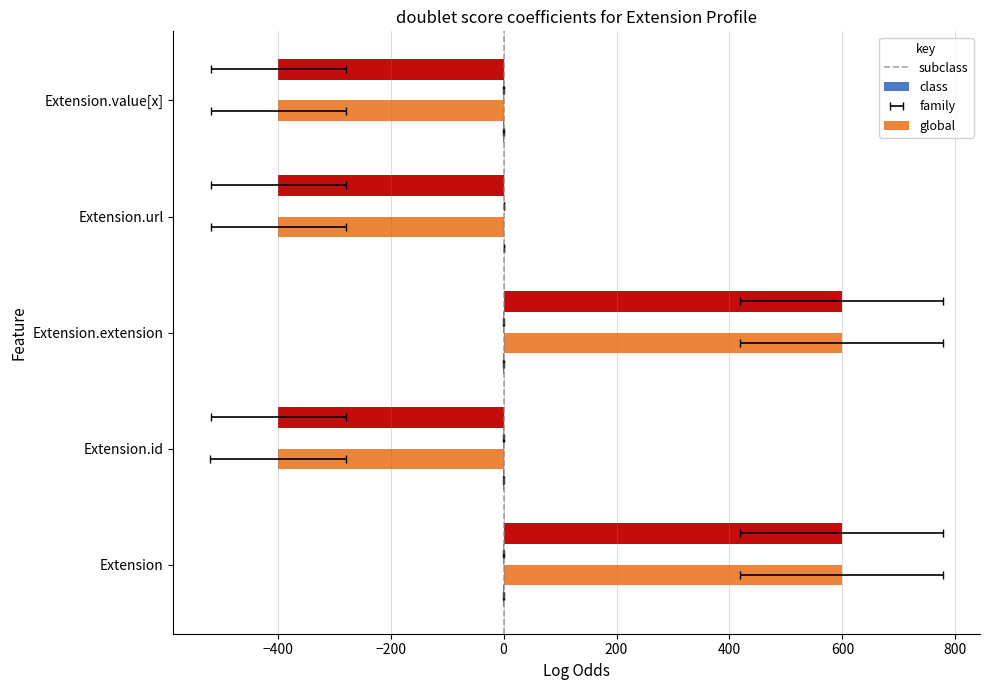

Is the value of subclass at Extension greater than the value of global at Extension.value[x]?

Yes